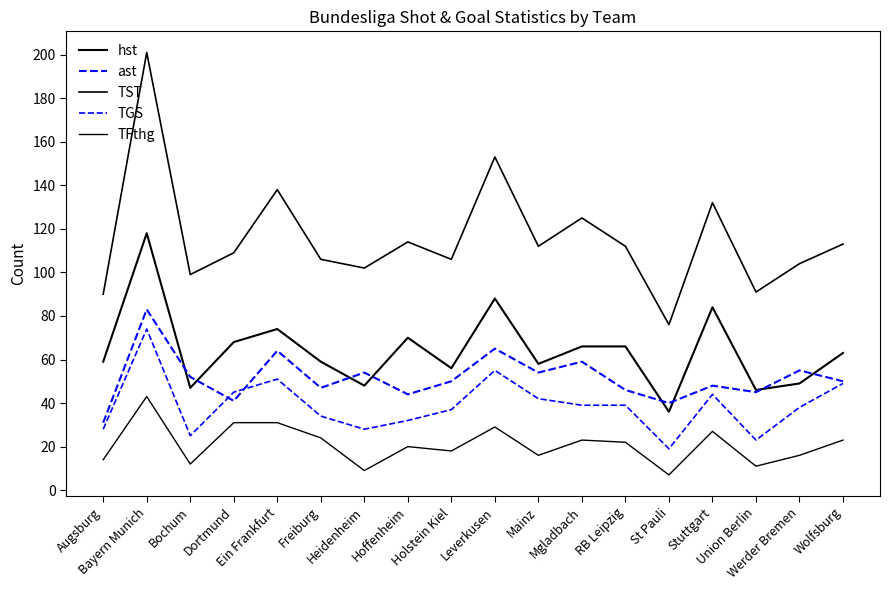

What is the label of the 7th point from the left?

Heidenheim